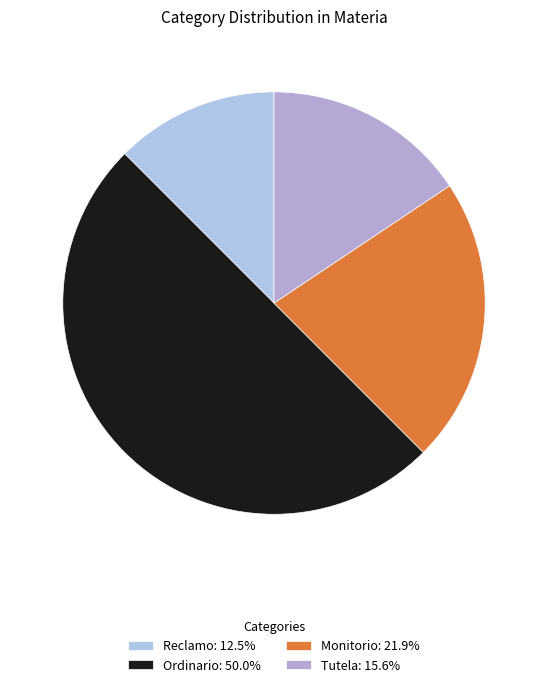

True or false: Tutela accounts for 26% of the total.

False